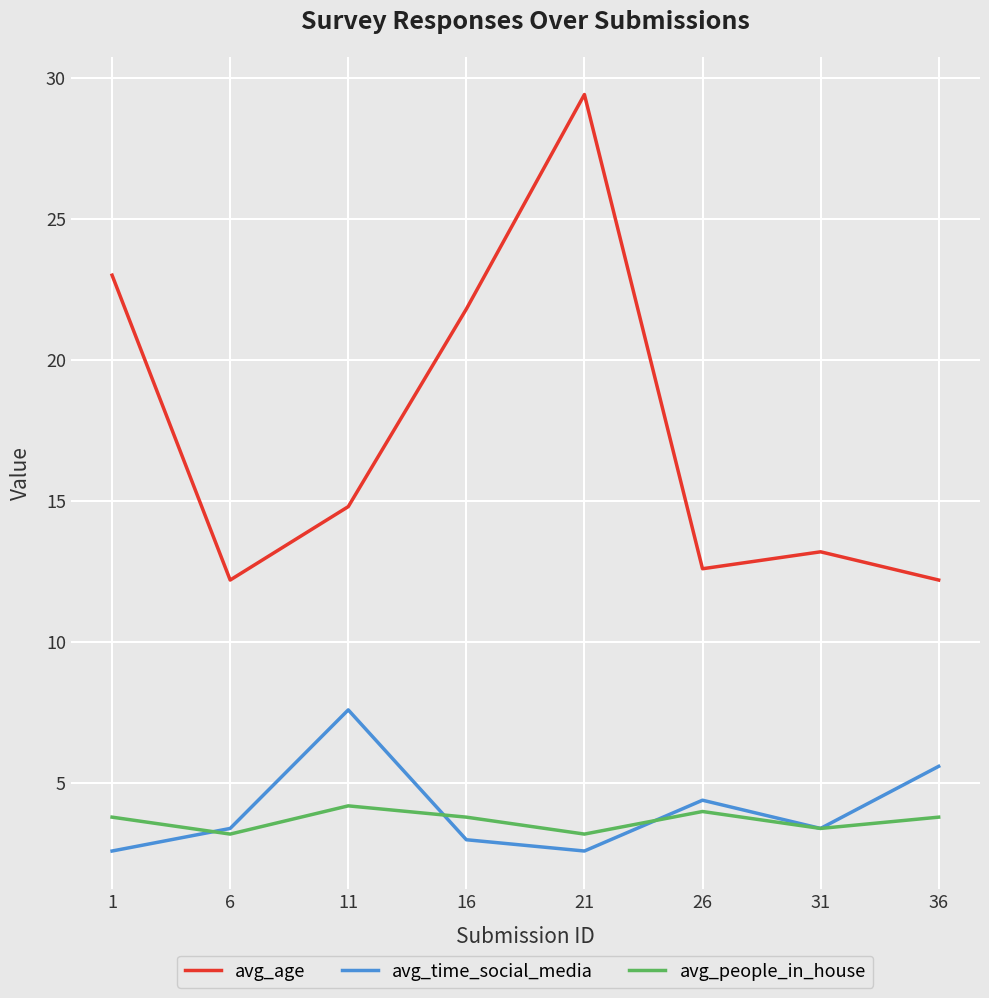

Which series has the widest spread of values?

avg_age